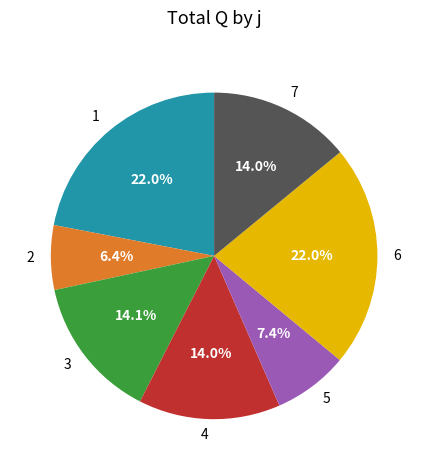

Is there a majority slice in this chart?

No